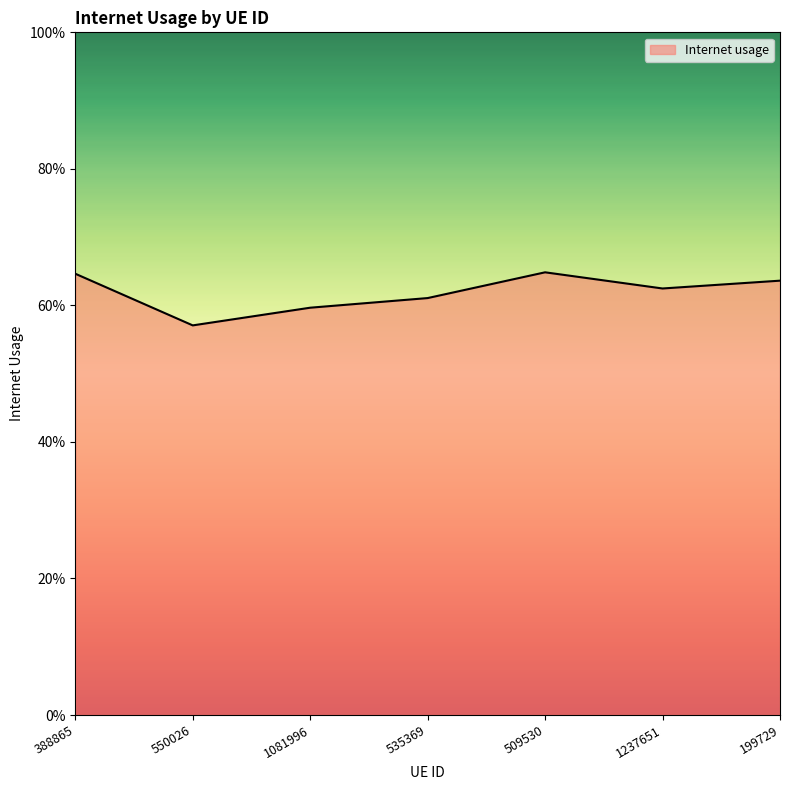

Where is the first local maximum?

509530